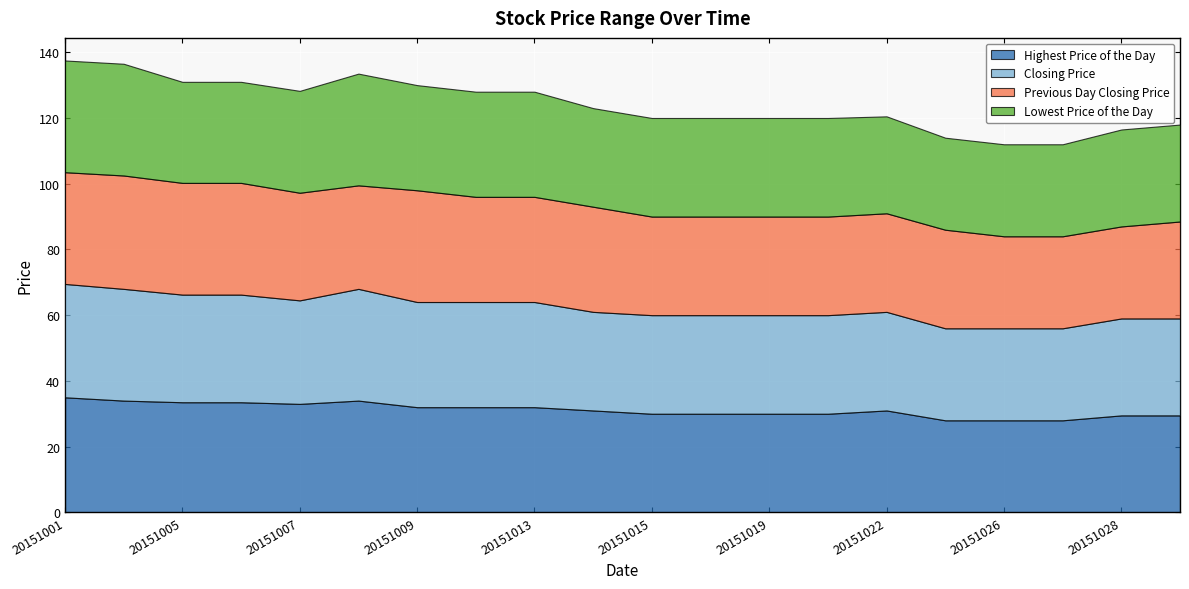

How many values in the Highest Price of the Day series are below 31?

9